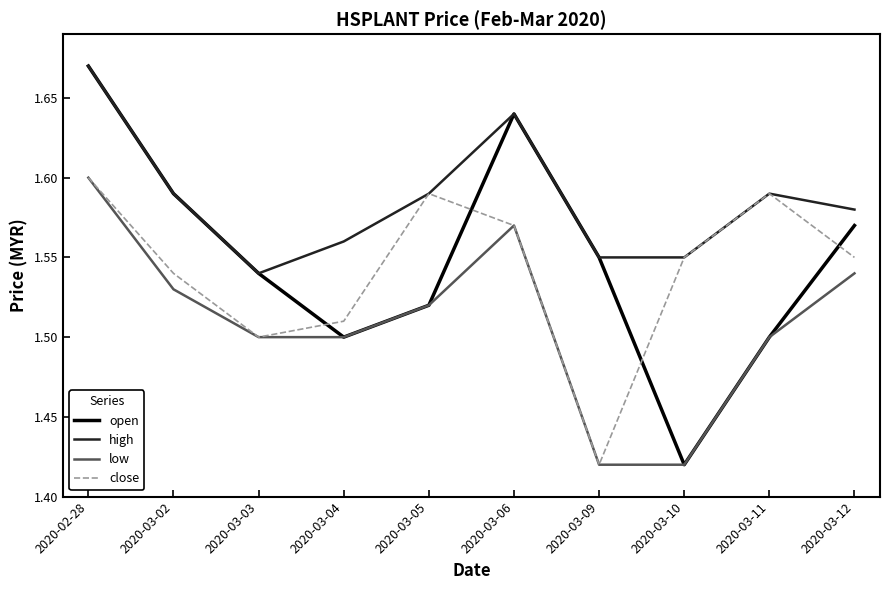

What position from the right is 2020-03-03?

8